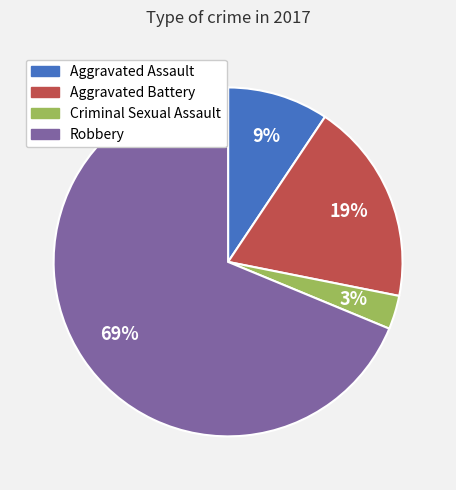

Rank the categories by value from highest to lowest.

Robbery, Aggravated Battery, Aggravated Assault, Criminal Sexual Assault